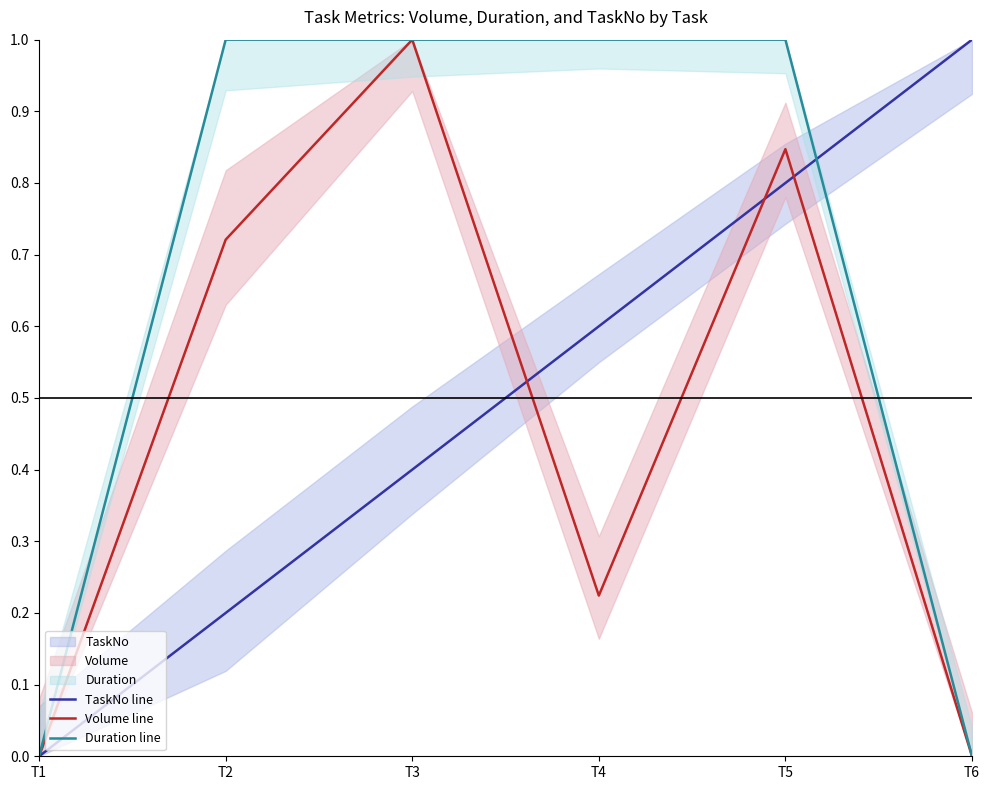

At which category does Volume line reach its first local peak?

T3